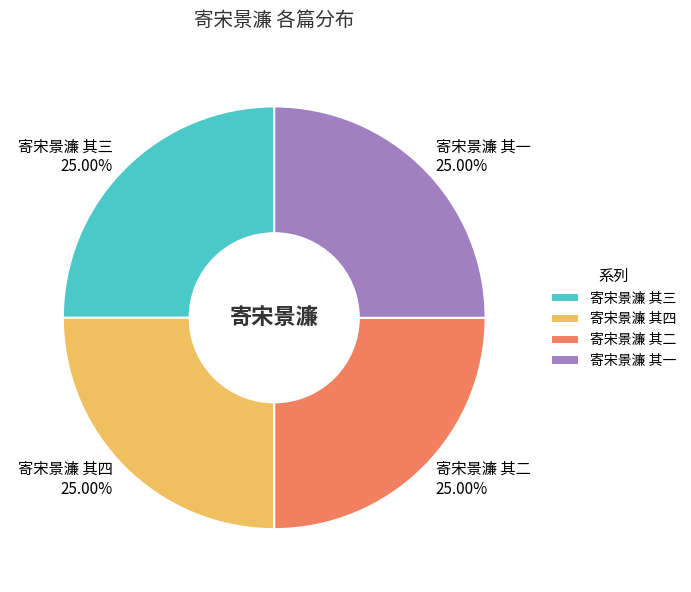

To the nearest percent, what portion does 寄宋景濂 其一 represent?

25%